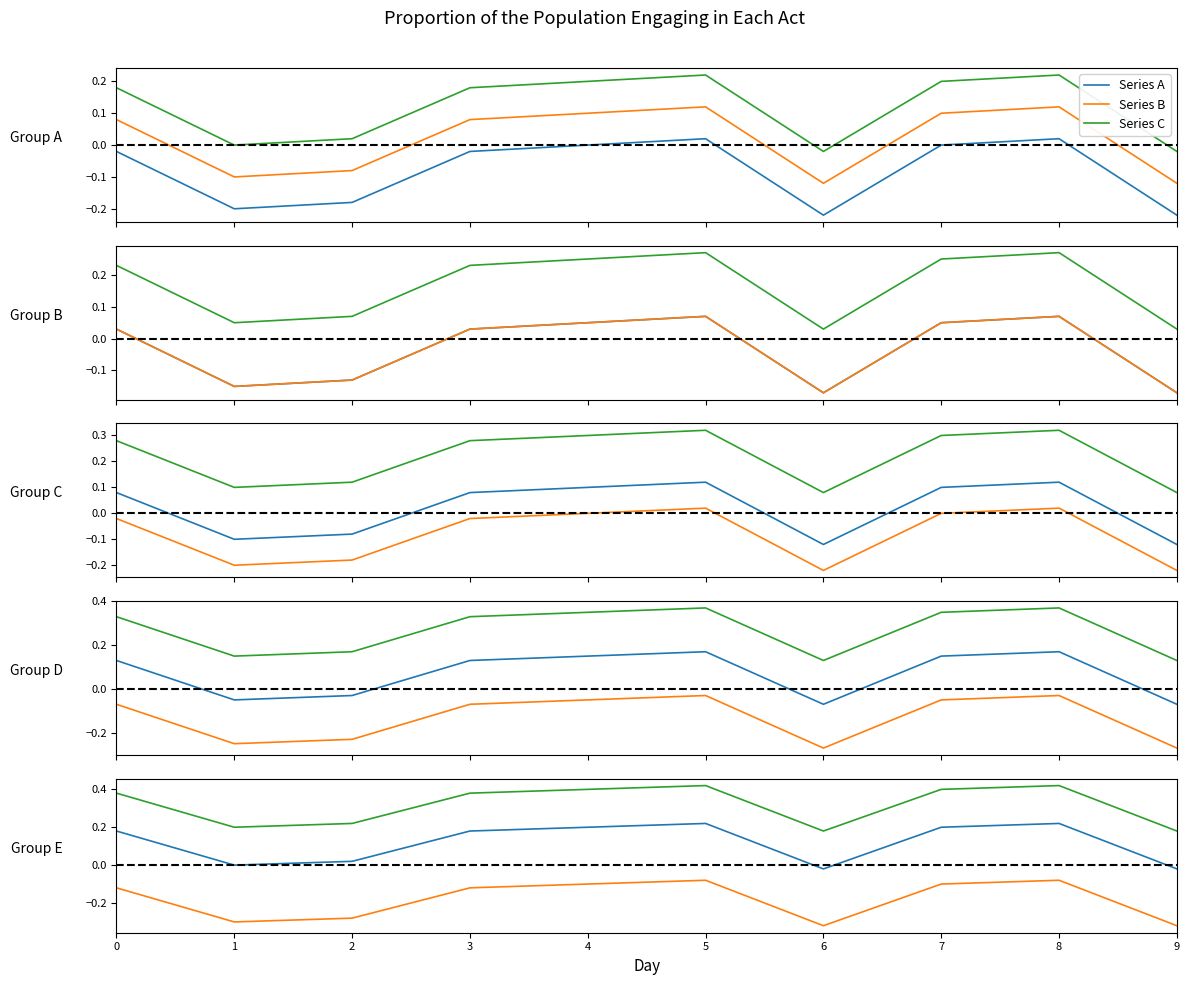

Rank the series by their average value, from highest to lowest.

Series C, Series A, Series B